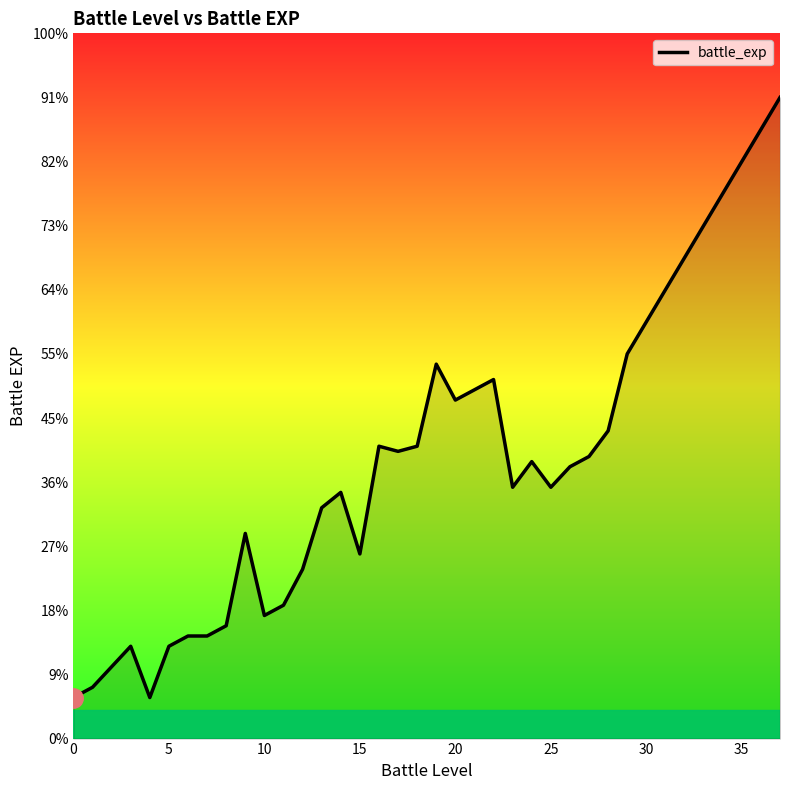

Is this an area chart (filled region under the line)?

Yes